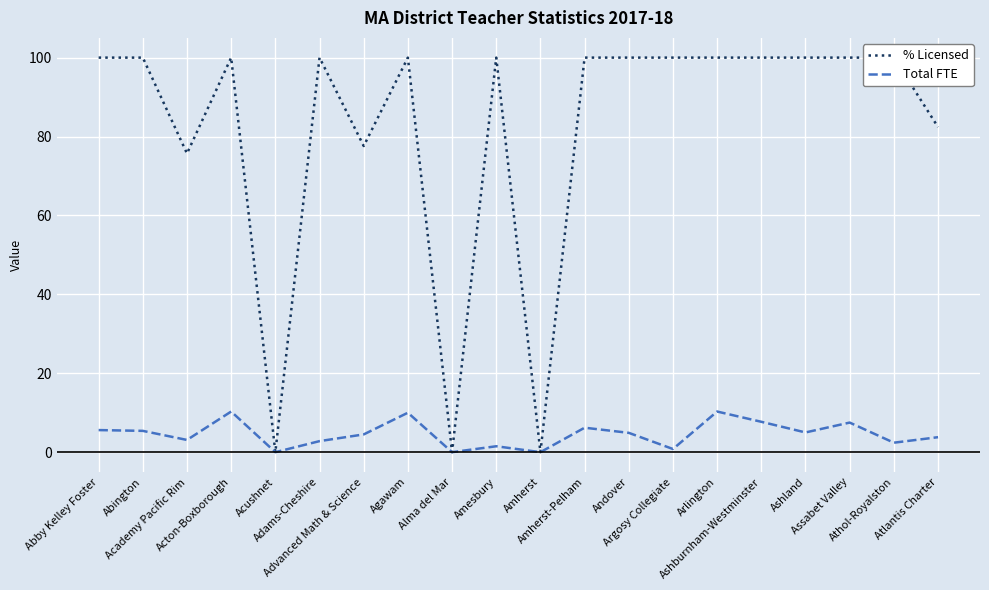

Between Amesbury and Academy Pacific Rim, which is larger?

Amesbury